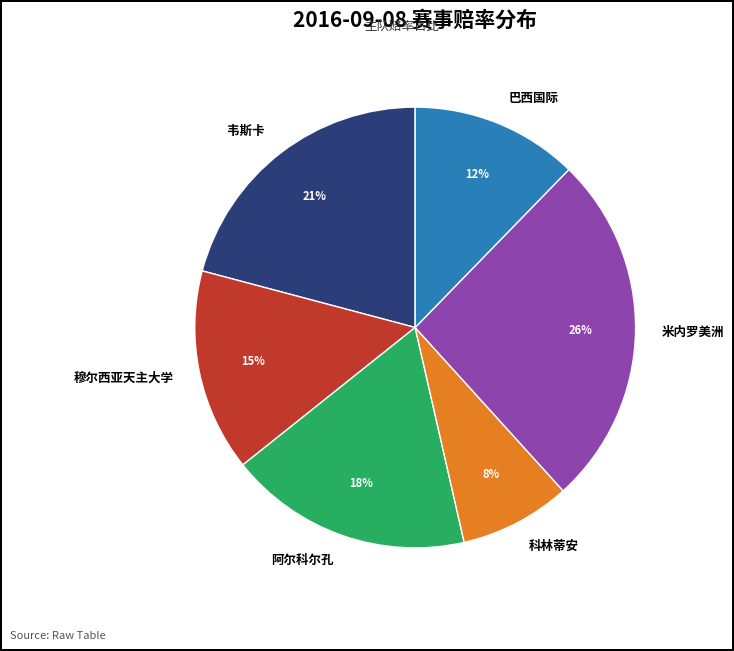

To the nearest percent, what is the average slice percentage?

17%